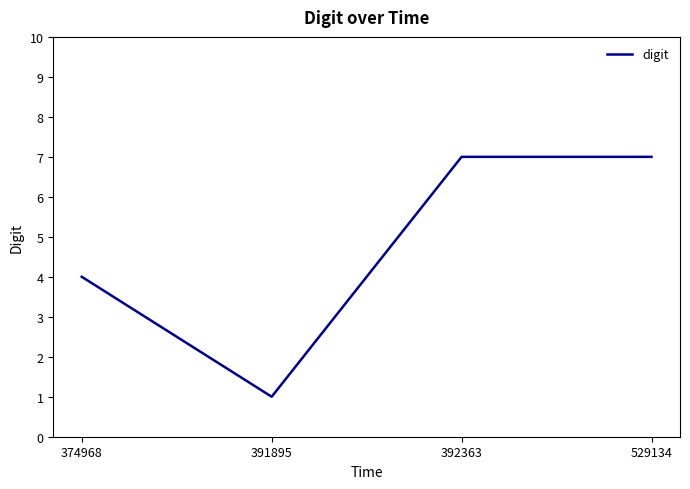

What is the sum of the values at 529134 and 391895?

8